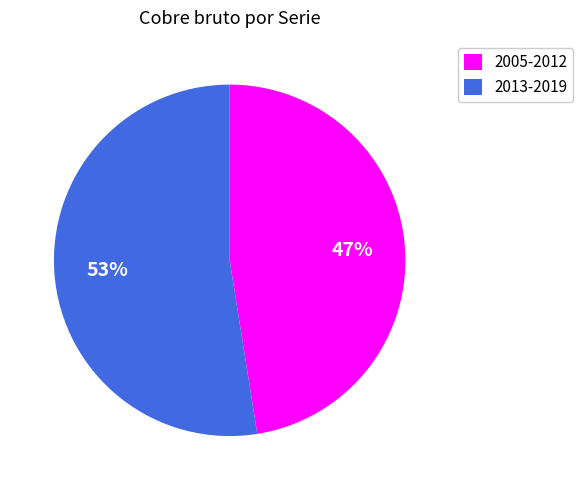

Does 2013-2019 account for over 50% of the chart?

Yes